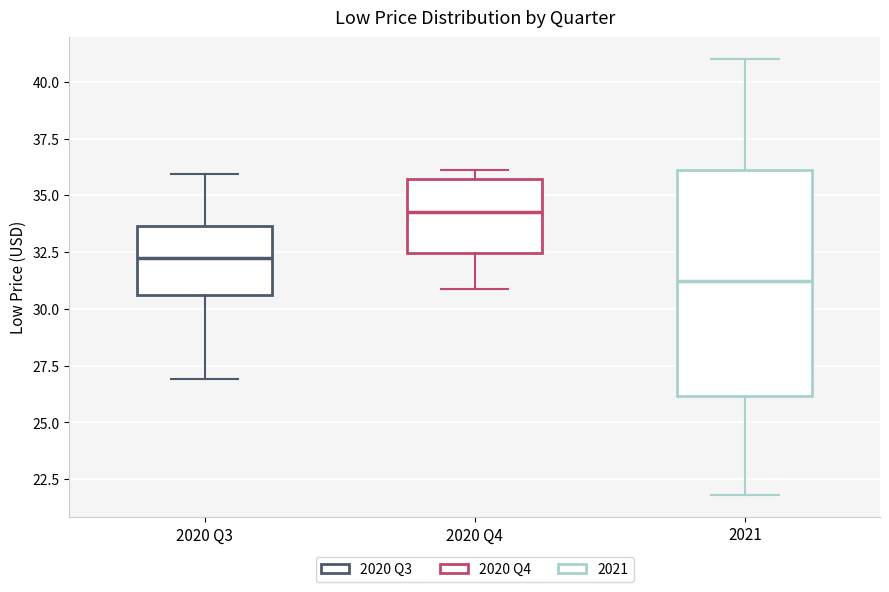

Reading left to right, read every box against the y-axis: the position of its median line, the range the box covers, and the ends of its whiskers. The values are not printed on the chart, so give them approximately, as read against the axis.

2020 Q3: median 32.0, box 30.5 to 33.5, whiskers 27.0 to 36.0
2020 Q4: median 34.5, box 32.5 to 35.5, whiskers 31.0 to 36.0
2021: median 31.5, box 26.0 to 36.0, whiskers 22.0 to 41.0